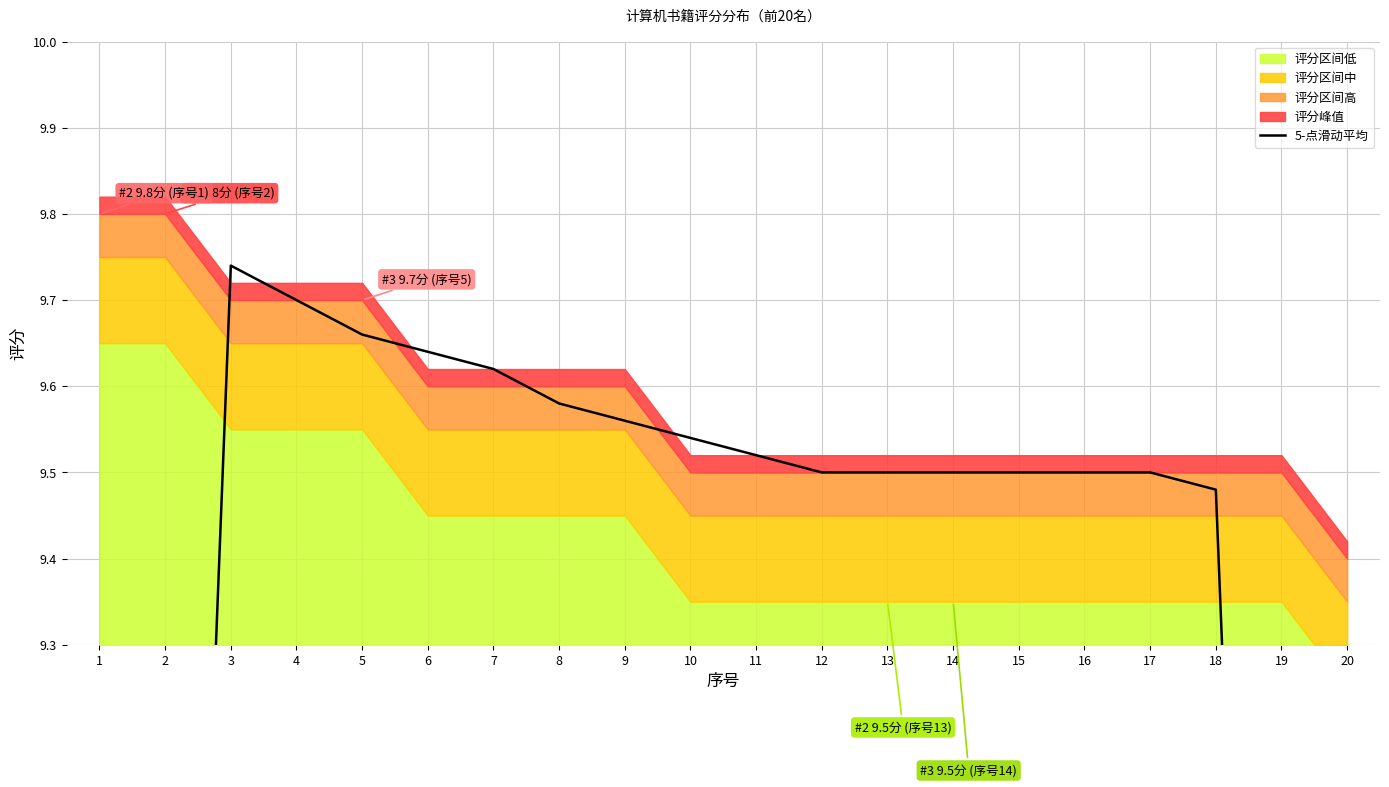

How many data points are above 9?

16